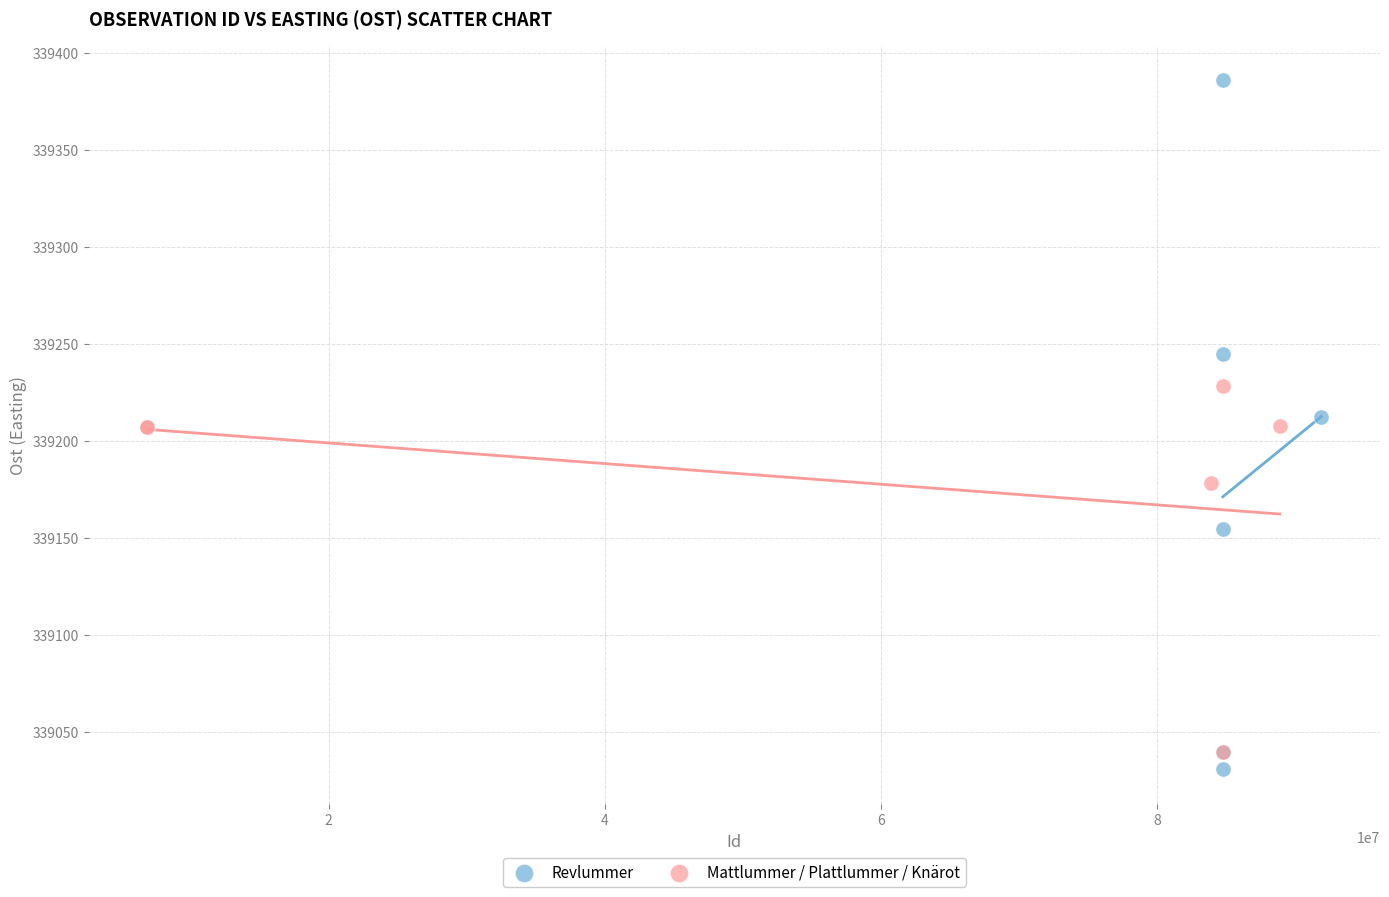

Which series contains the highest Y value?

Revlummer